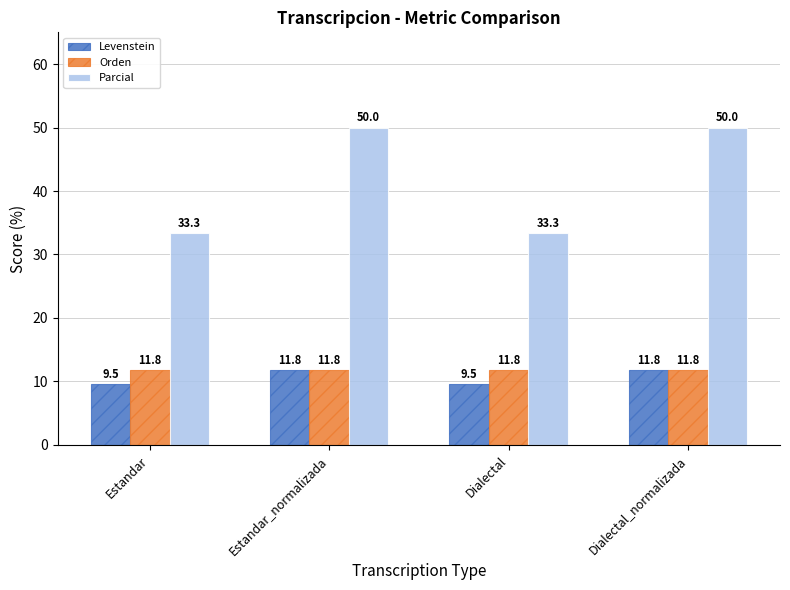

How many groups of bars are there?

4